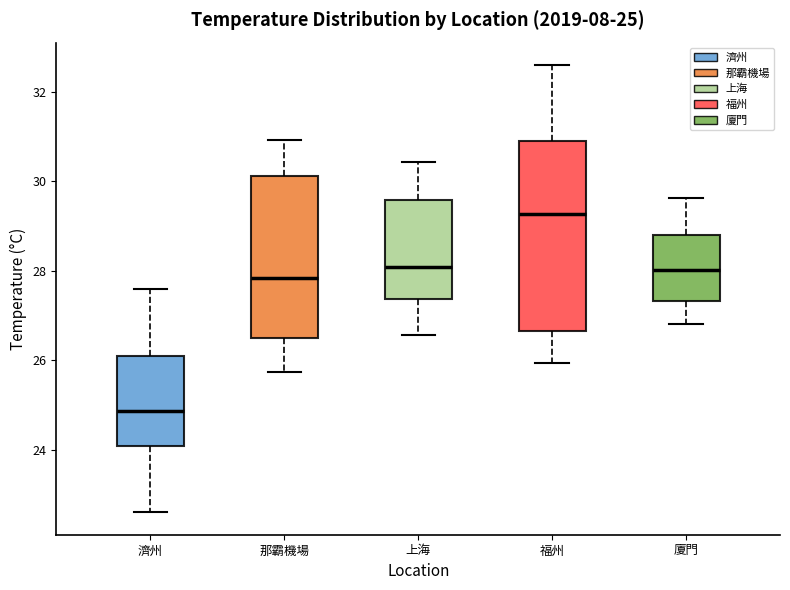

Comparing the boxes themselves (not the whiskers), which one is the tallest?

福州